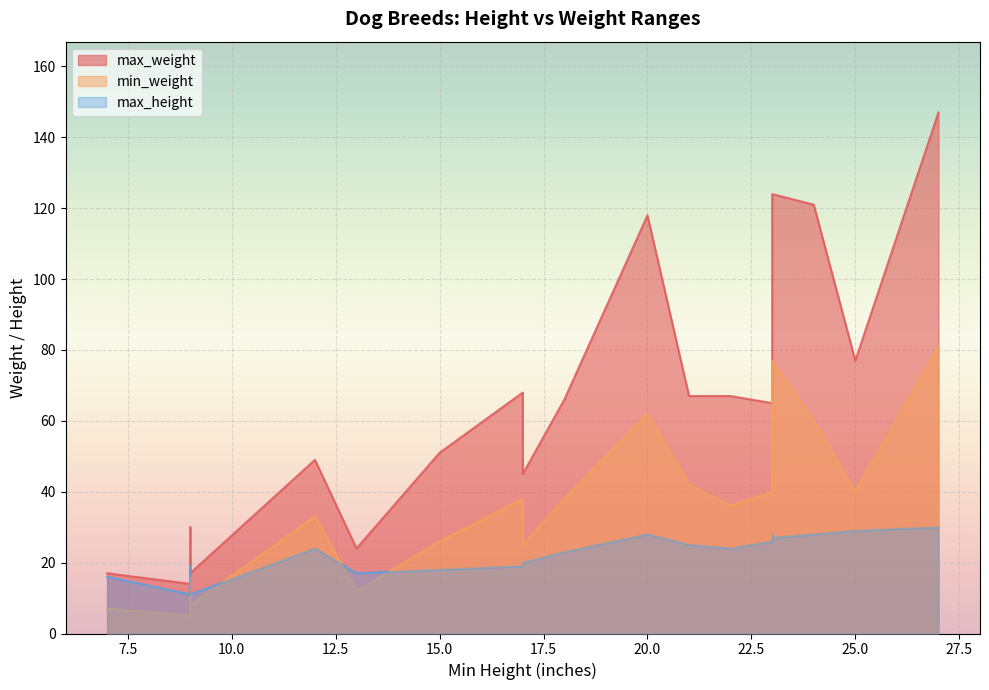

Is the value of max_weight at 18 greater than the value of min_weight at 23?

Yes